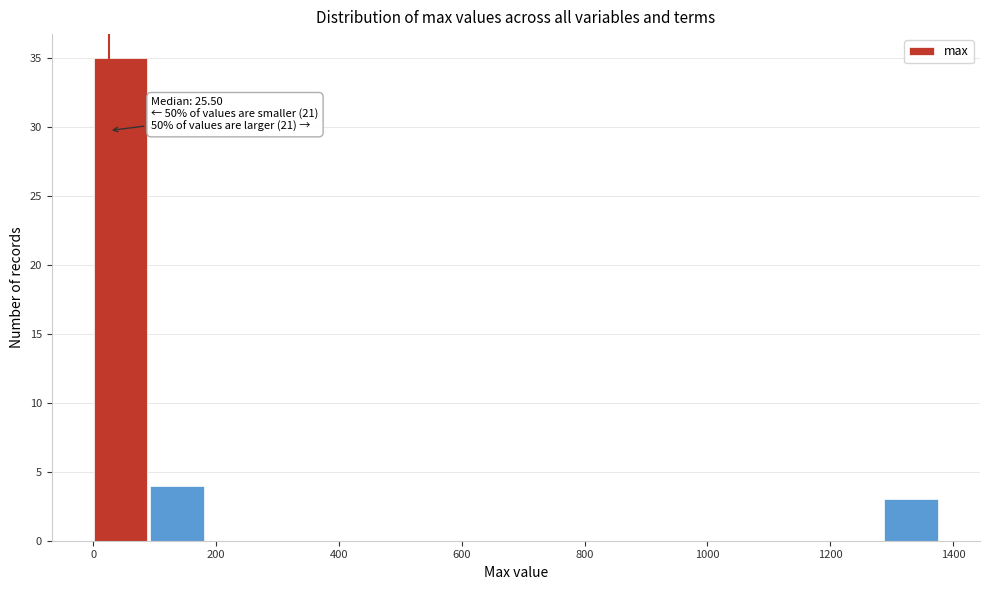

Which range on the x-axis has the tallest bar?

0 to 100